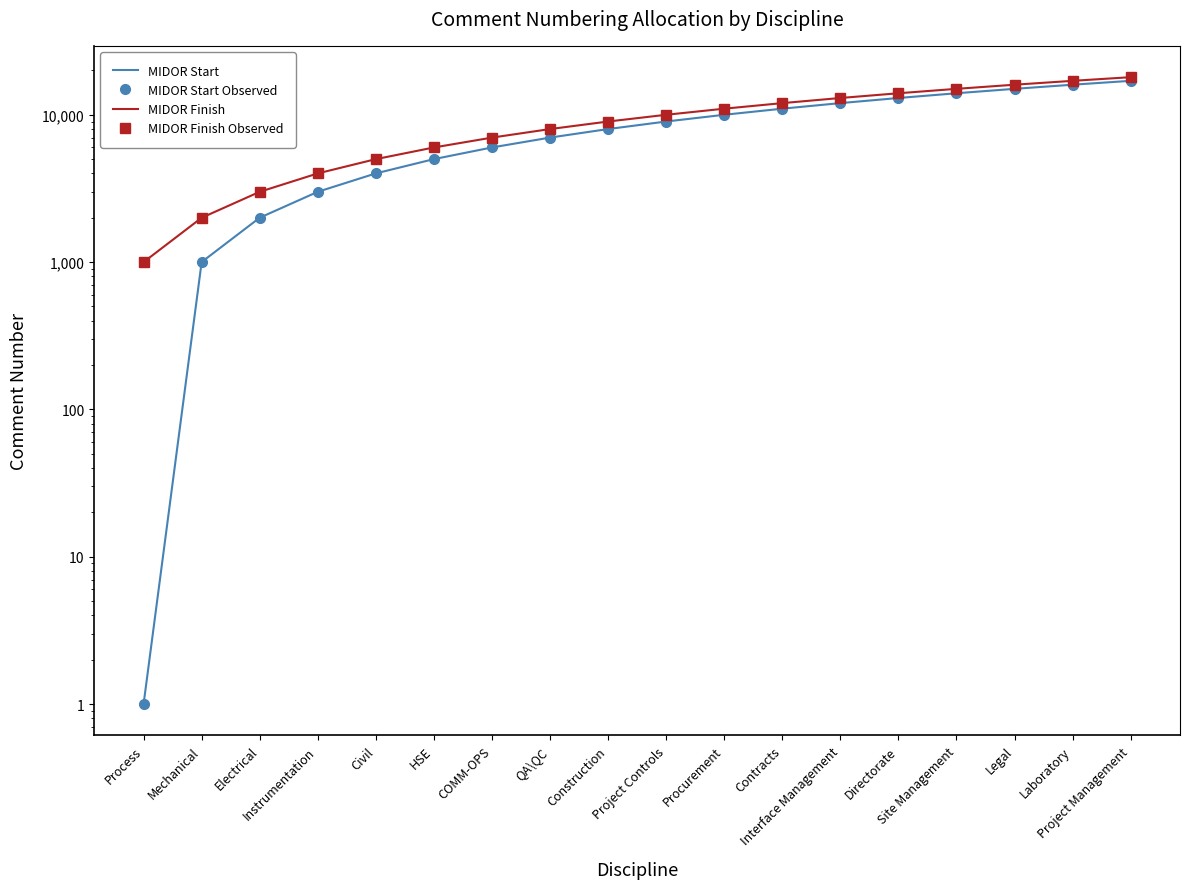

Which series changed the most between QA\QC and Directorate?

MIDOR Start